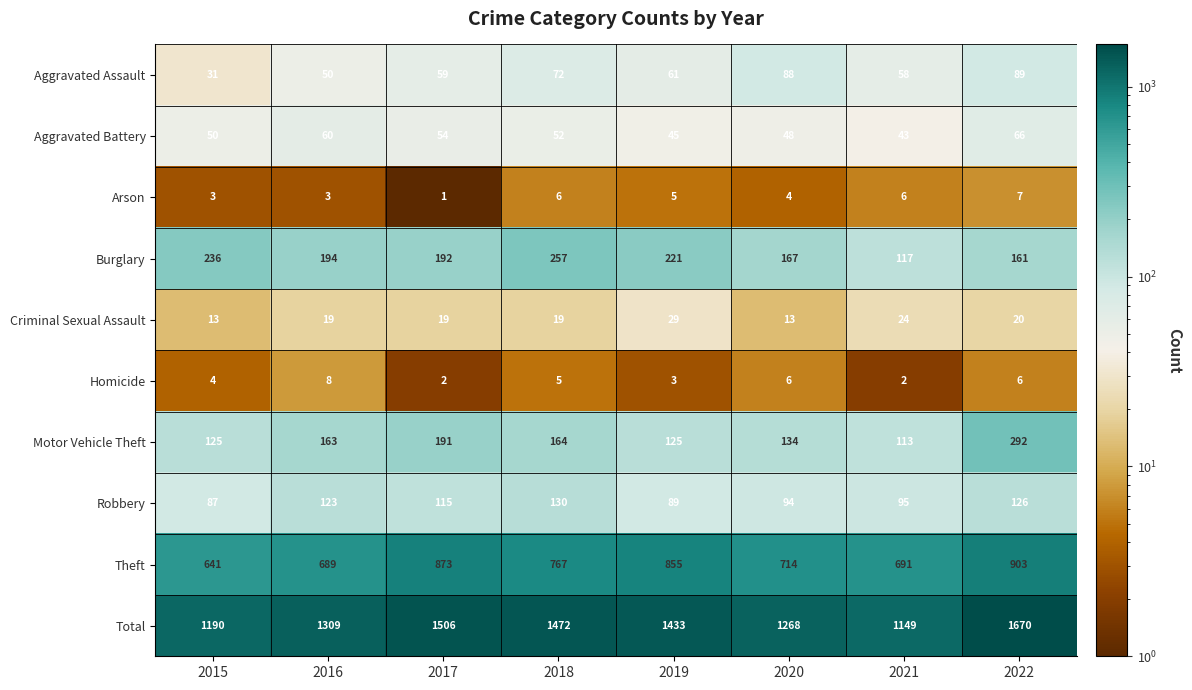

Is the value of Aggravated Battery at 2018 greater than the value of Total at 2020?

No